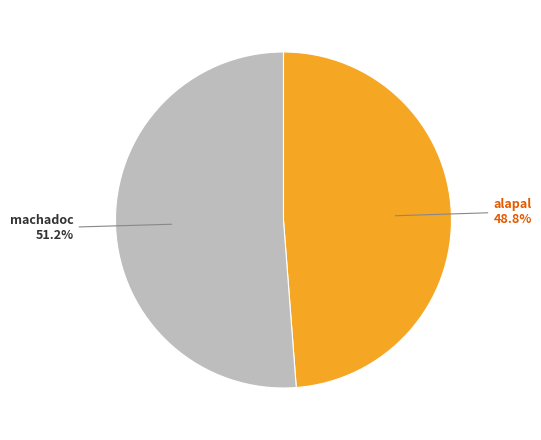

Which category has the smallest portion of the pie?

alapal